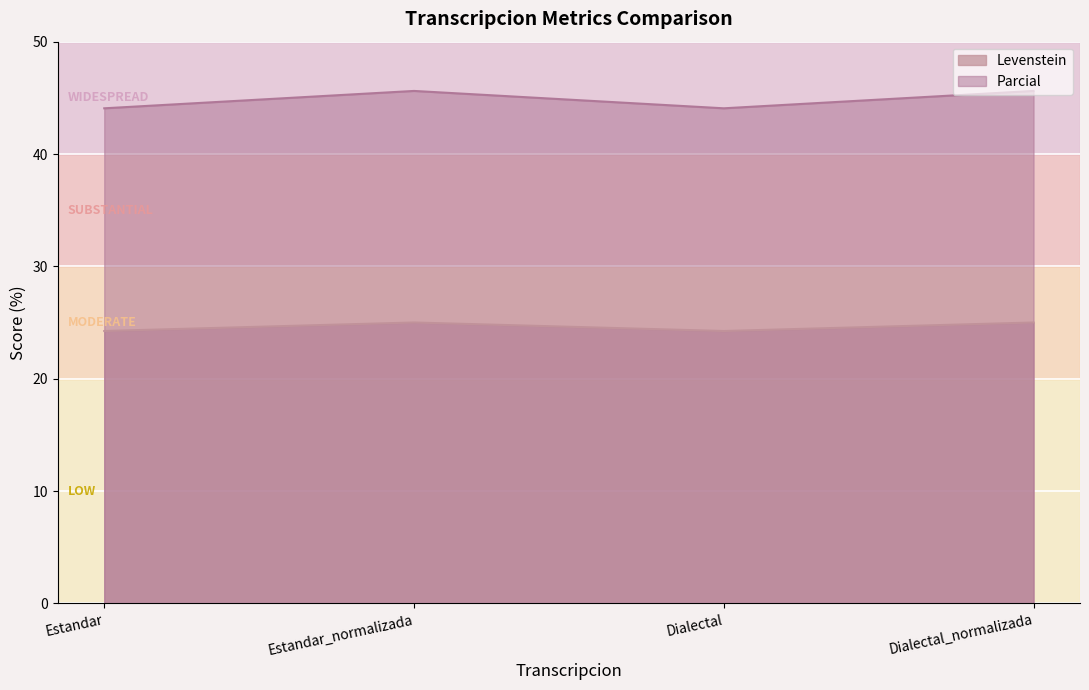

Where is the first local maximum for Parcial?

Estandar_normalizada